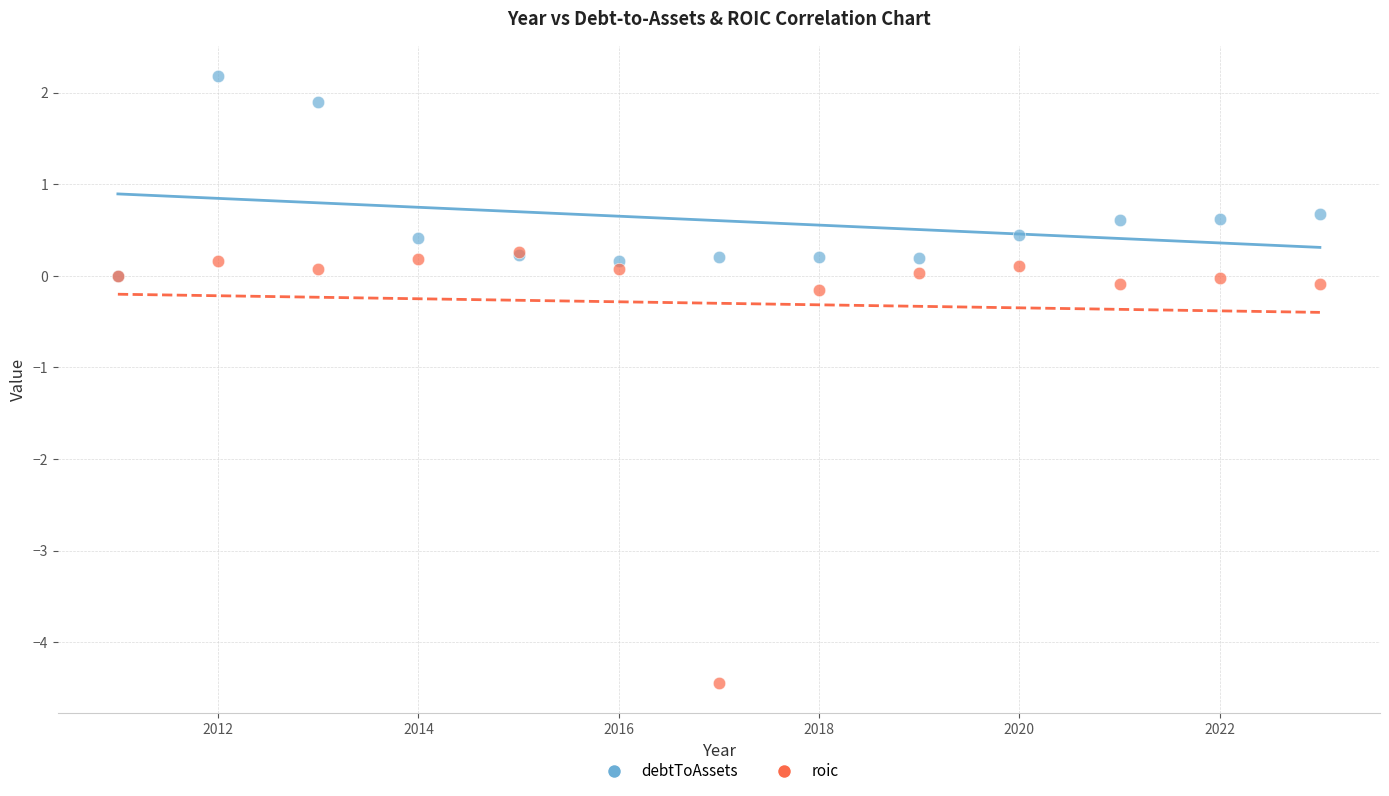

Which series has the widest spread of Y values?

roic